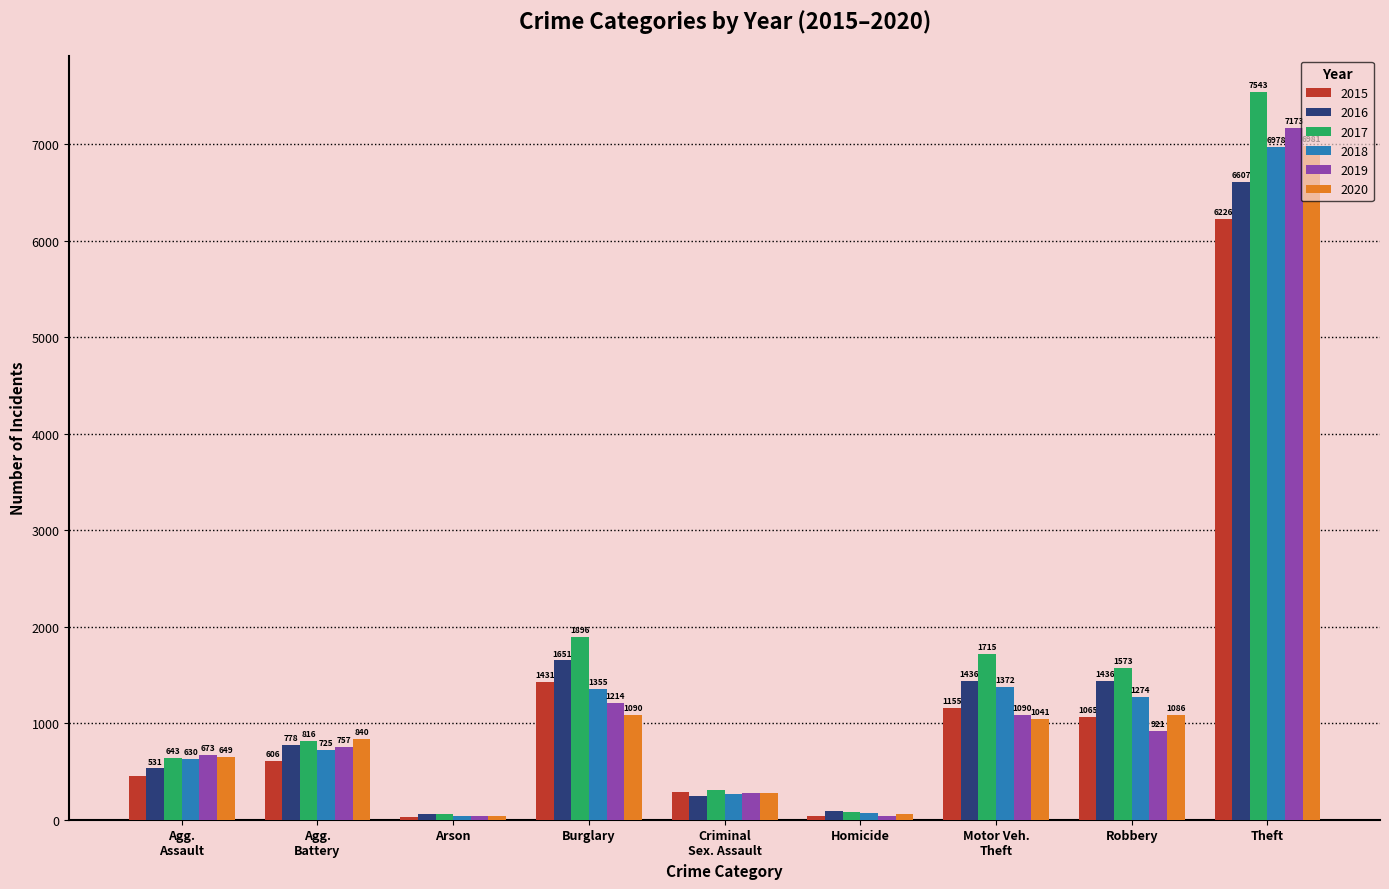

What is the label of the 2nd bar from the right?

Robbery